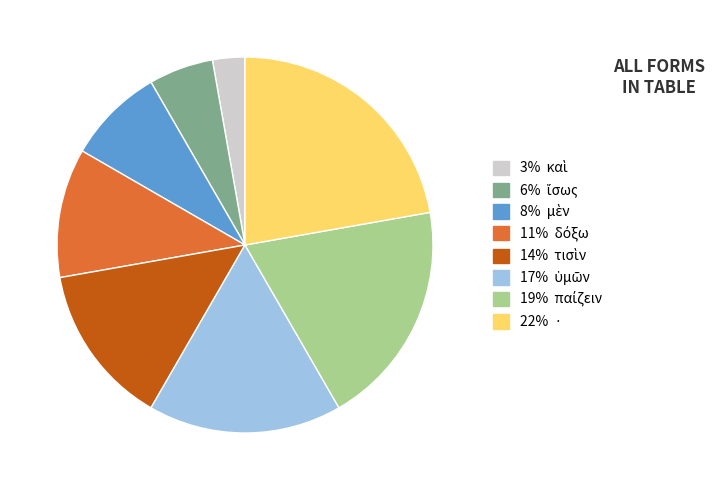

Is there any slice that represents more than half of the pie?

No